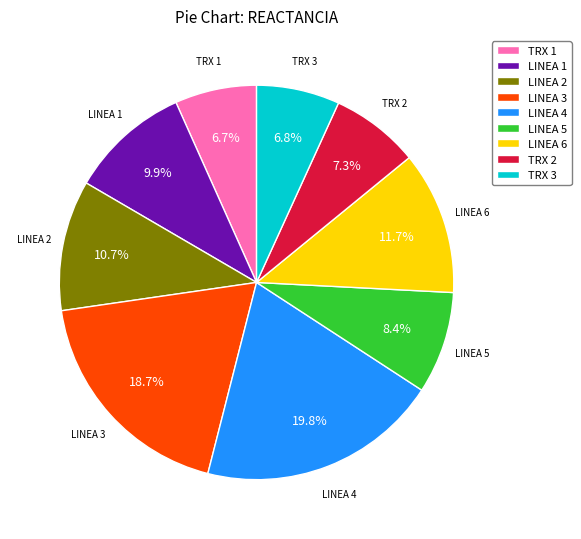

To the nearest percent, what portion does LINEA 4 represent?

20%